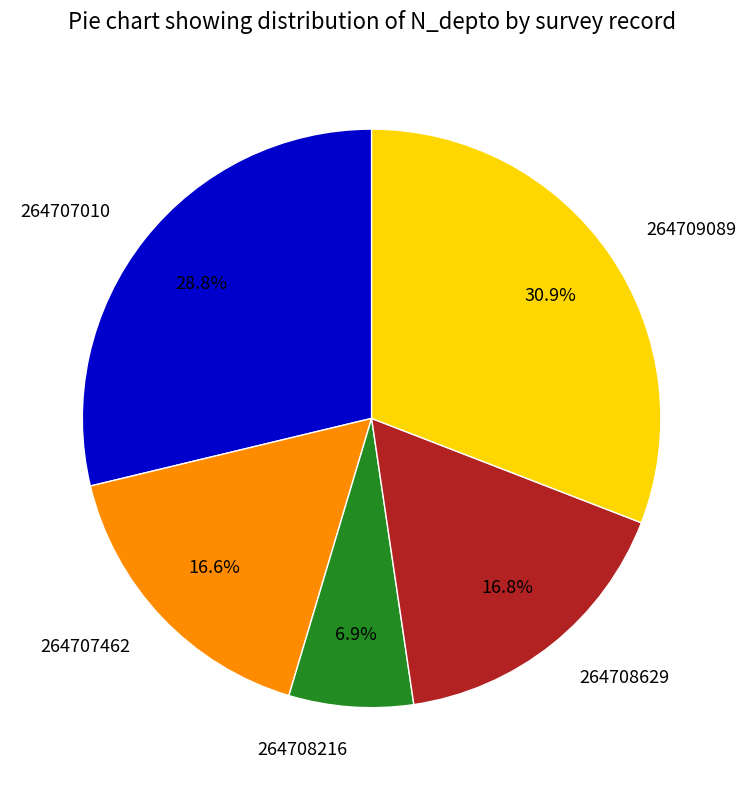

How many segments does this pie chart have?

5